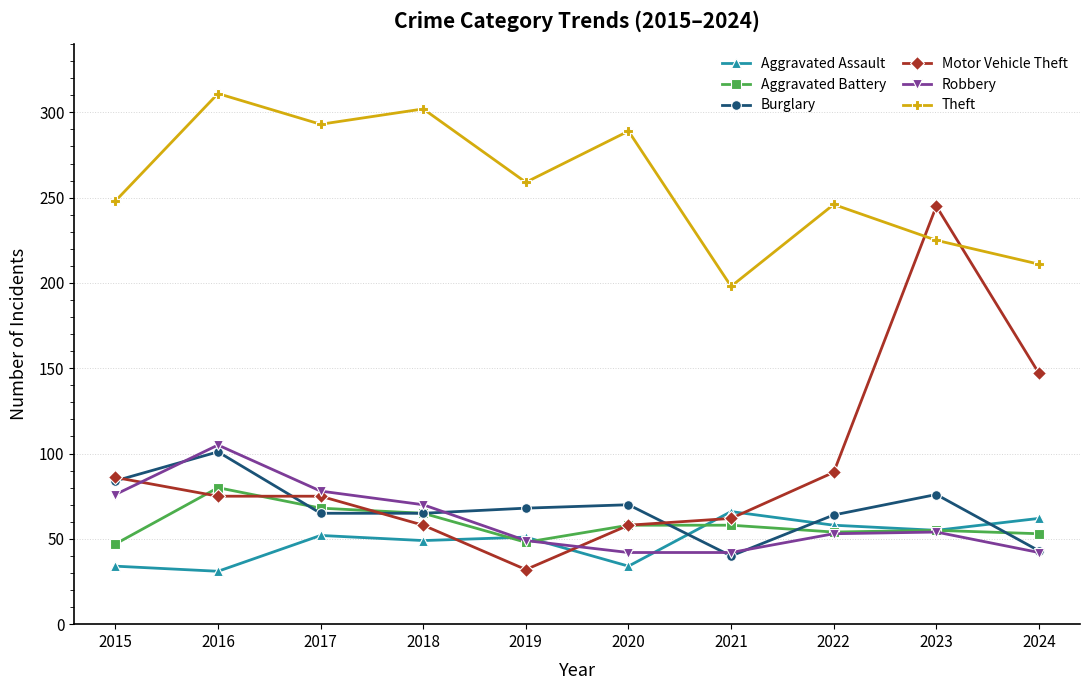

What is the minimum value for Burglary?

40